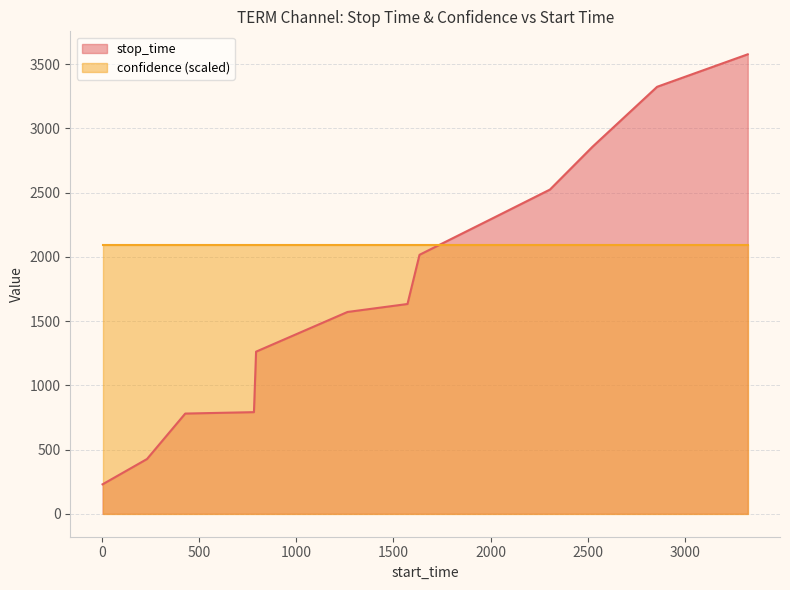

What is the greatest value displayed?

3577.0